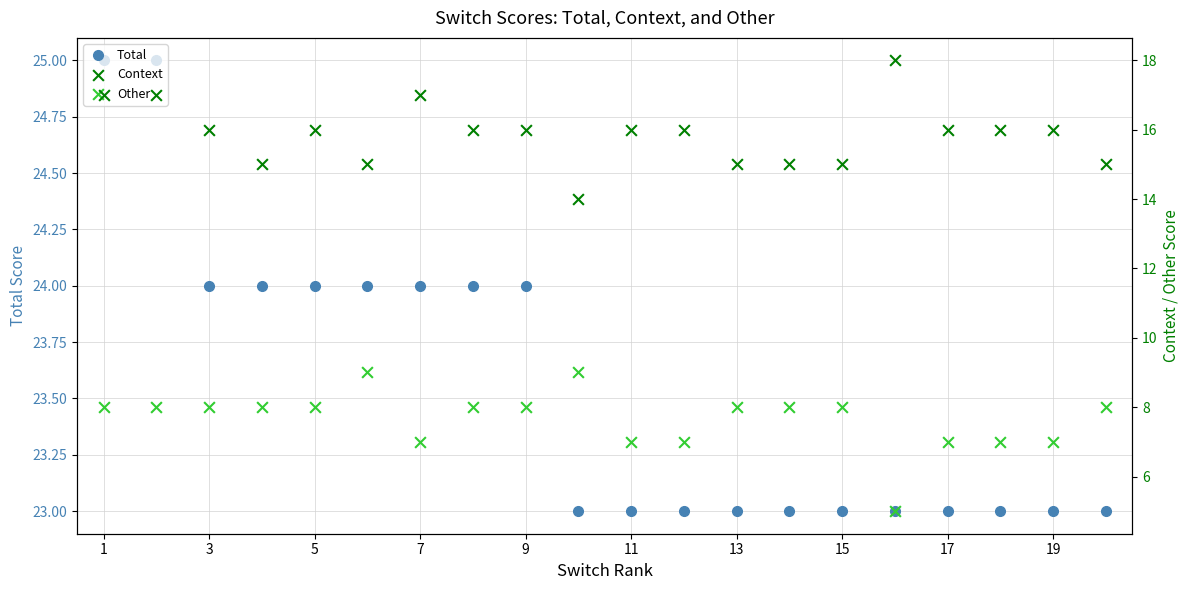

True or false: Total has a value of 41 at 5.

False